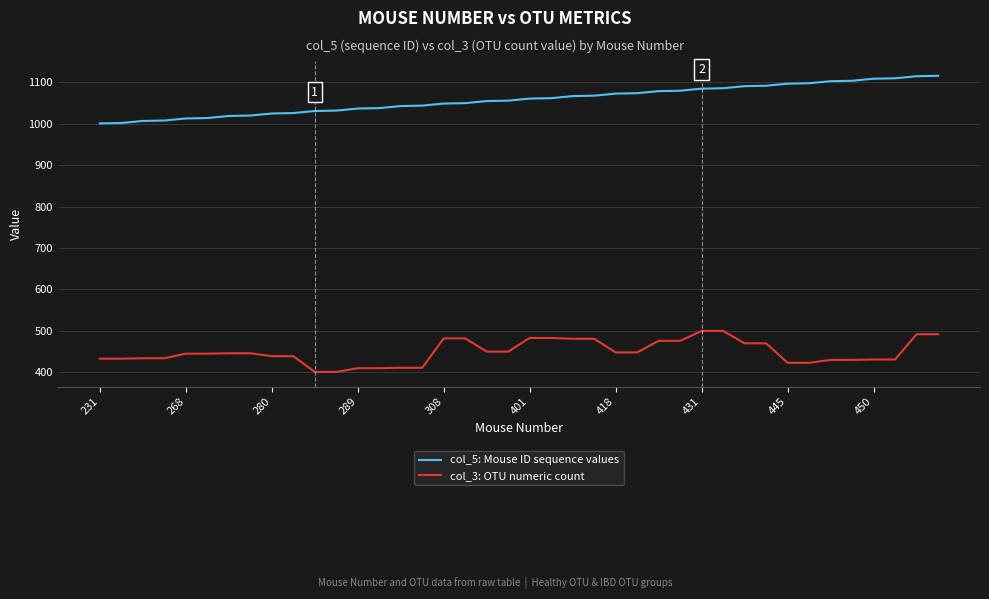

What is the difference between the maximum and minimum values in the col_3: OTU numeric count series?

99